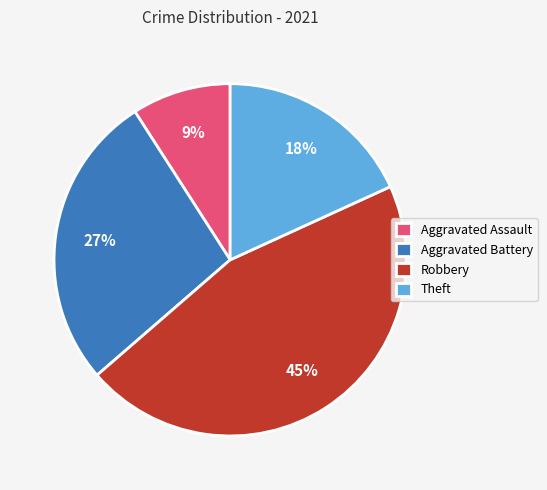

Does Aggravated Battery account for over 50% of the chart?

No